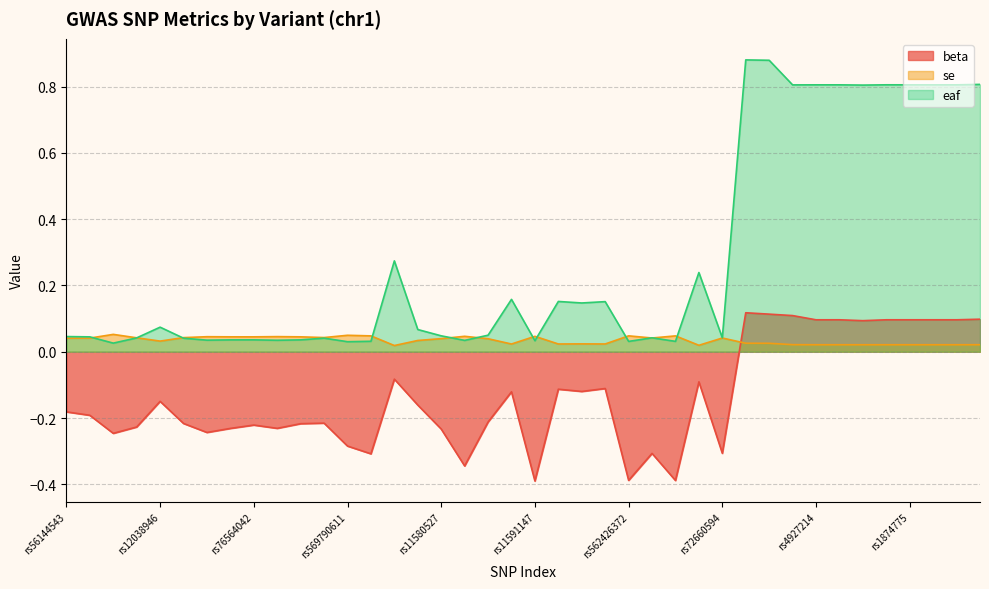

What is the total value across all series at rs140942181?

-0.1